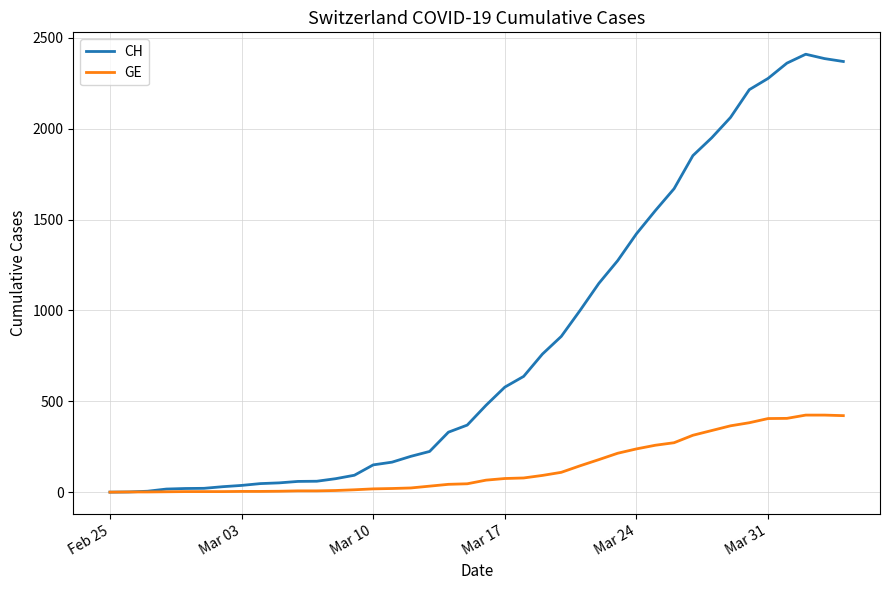

Which series has the largest range (max minus min)?

CH